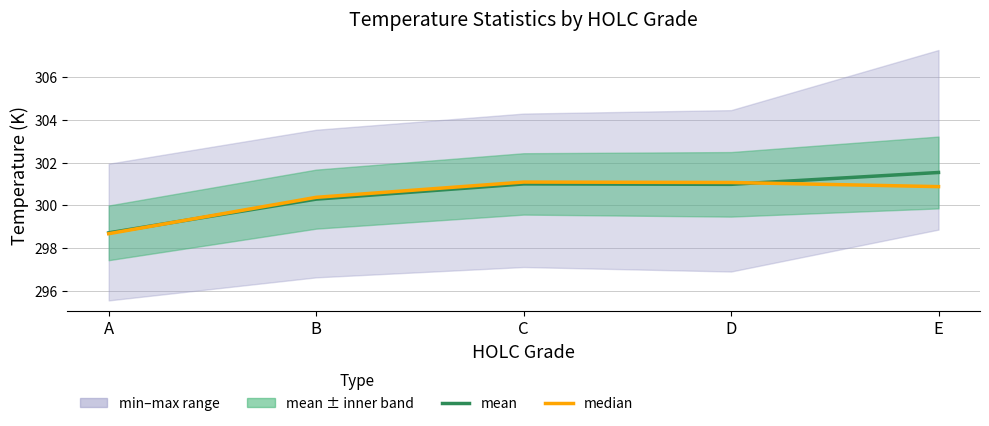

What is the total value across all series at D?

602.1